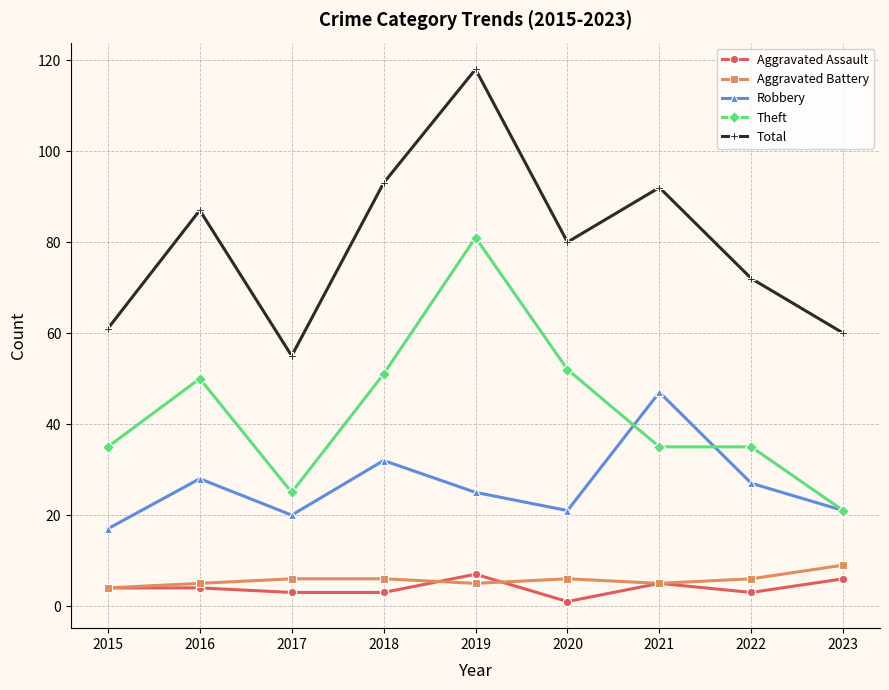

At which category does Total reach its first local valley?

2017